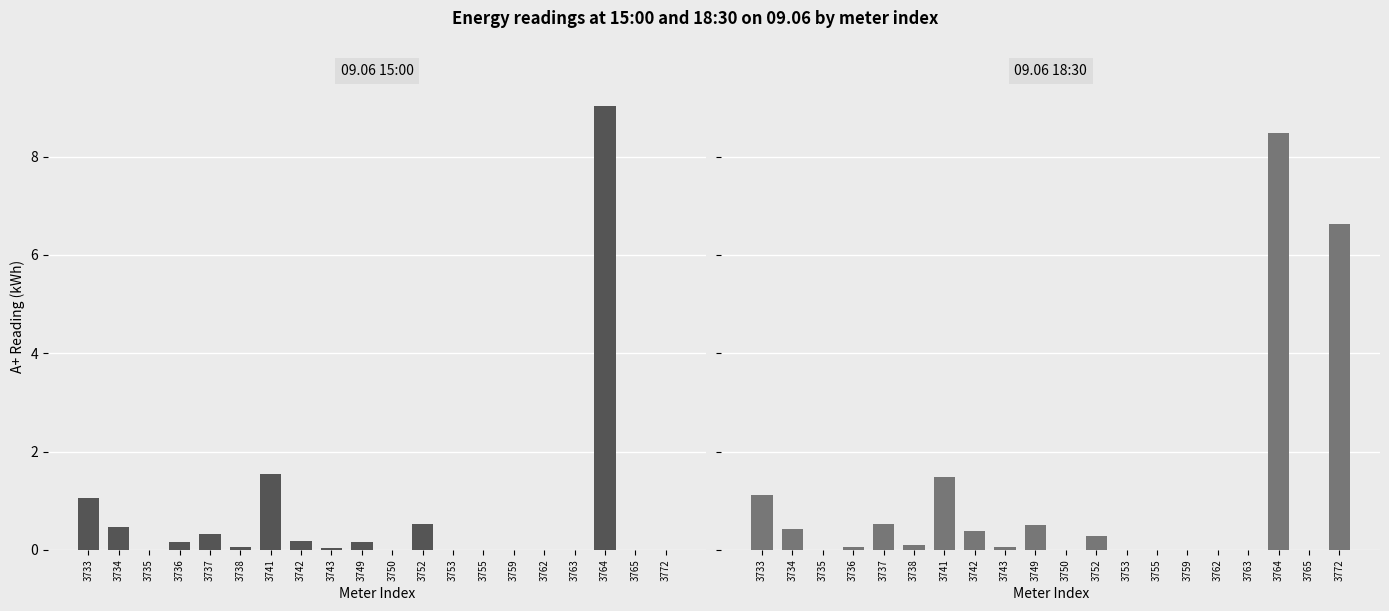

At which category is the sum across all series the highest?

3764